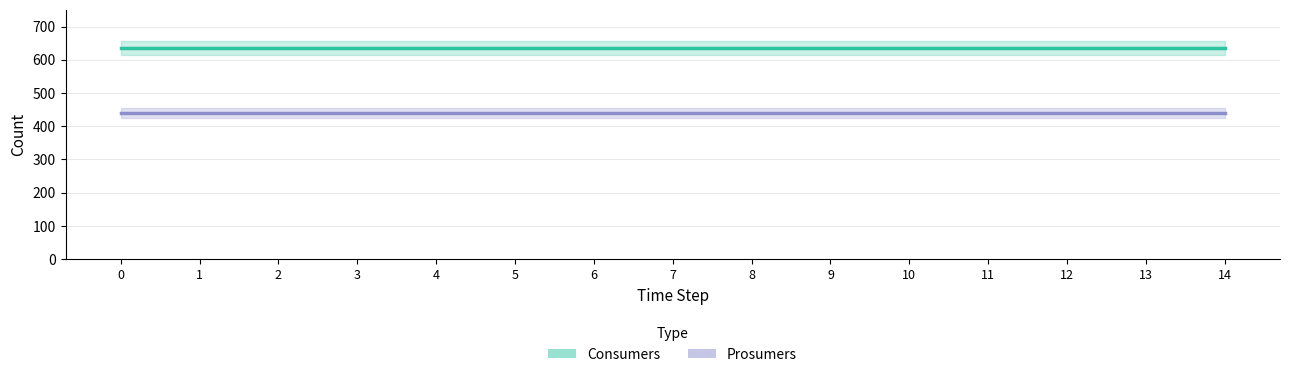

How many series are shown in this chart?

2